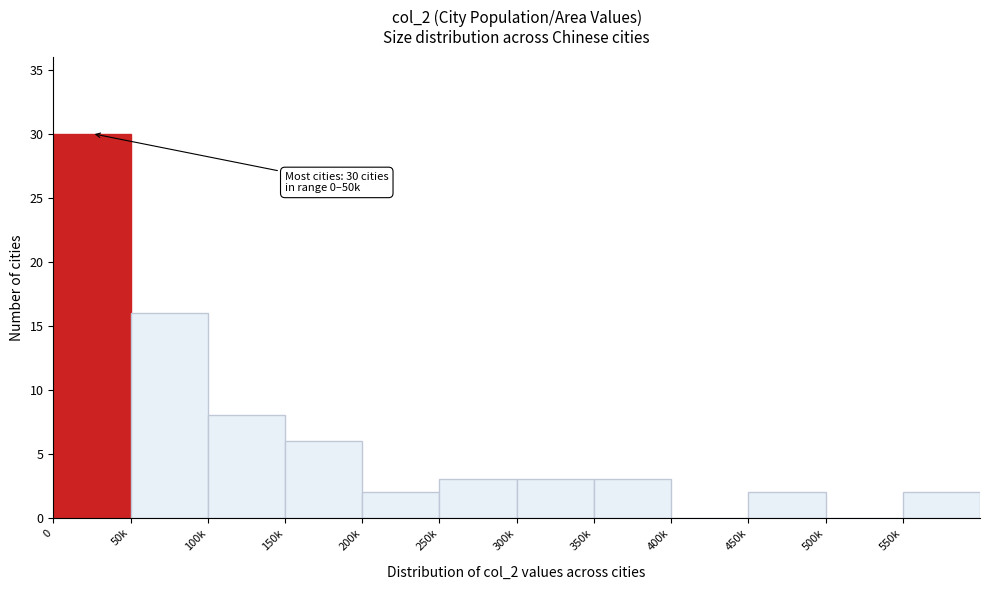

Reading right to left, list all the values displayed in this chart.

550k=2	500k=0	450k=2	400k=0	350k=3	300k=3	250k=3	200k=2	150k=6	100k=8	50k=16	0=30